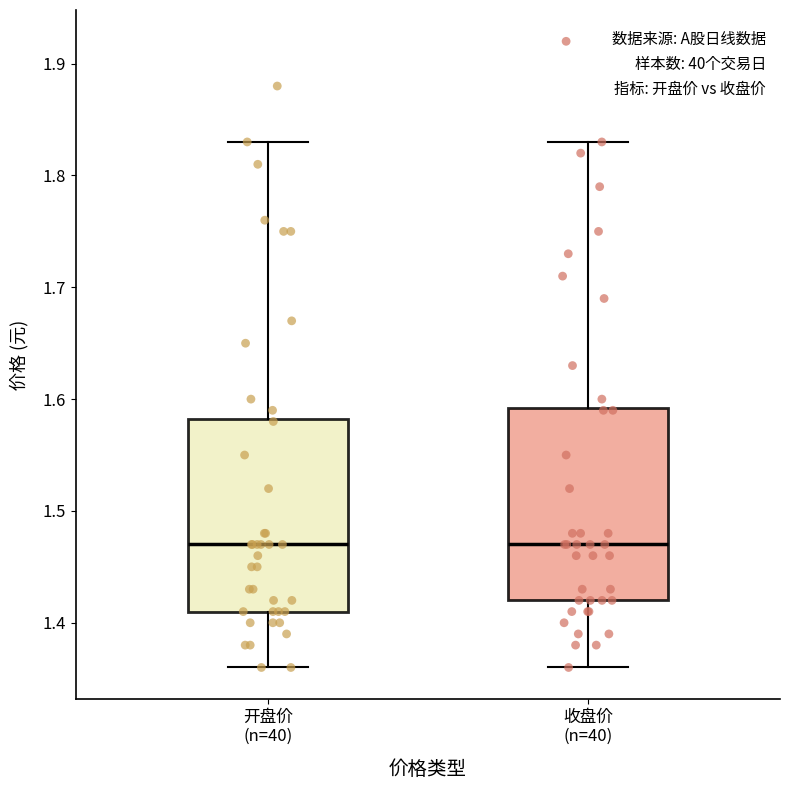

Reading left to right, transcribe this box plot: for each box, give where its median line is, the range the box spans, and where its two whiskers end, as read against the y-axis. The values are not printed on the chart, so give them approximately, as read against the axis.

开盘价 (n=40): median 1.47, box 1.41 to 1.58, whiskers 1.36 to 1.83
收盘价 (n=40): median 1.47, box 1.42 to 1.59, whiskers 1.36 to 1.83